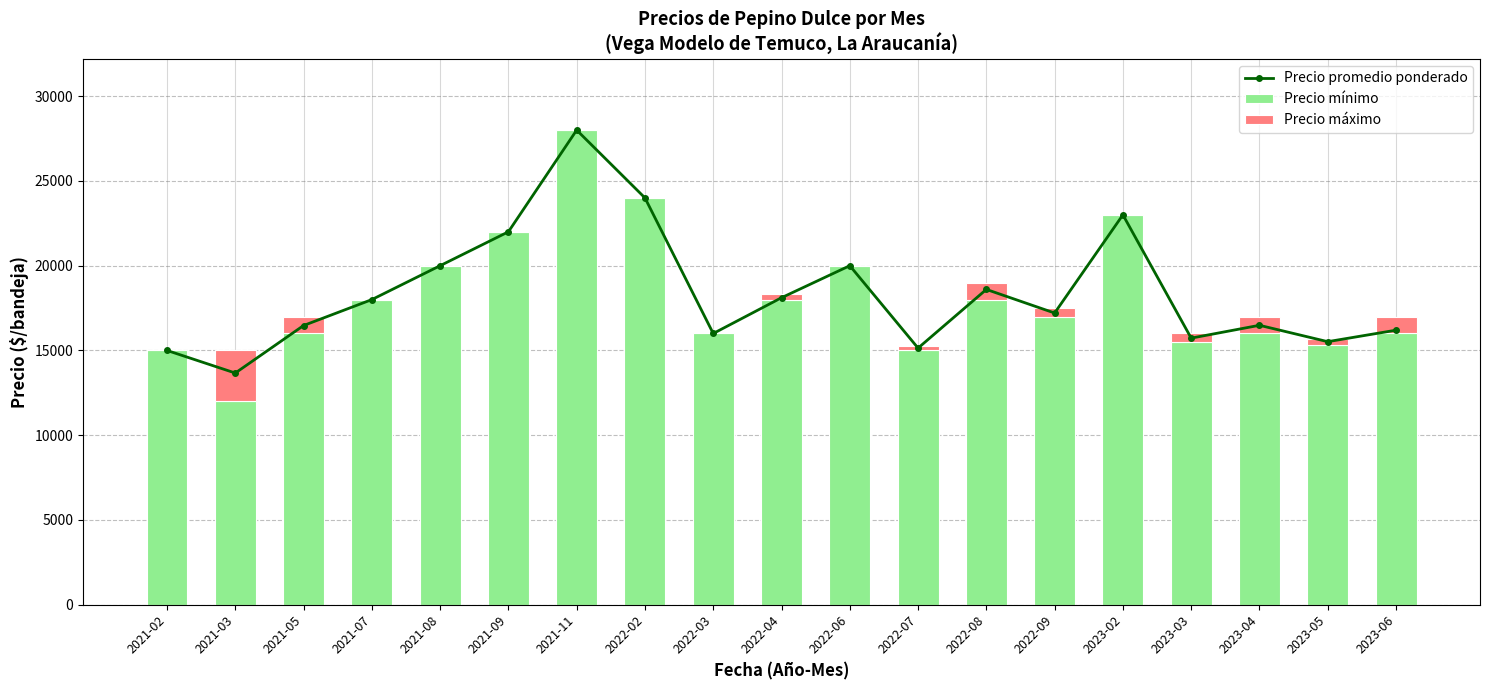

How many distinct data groups are displayed?

3